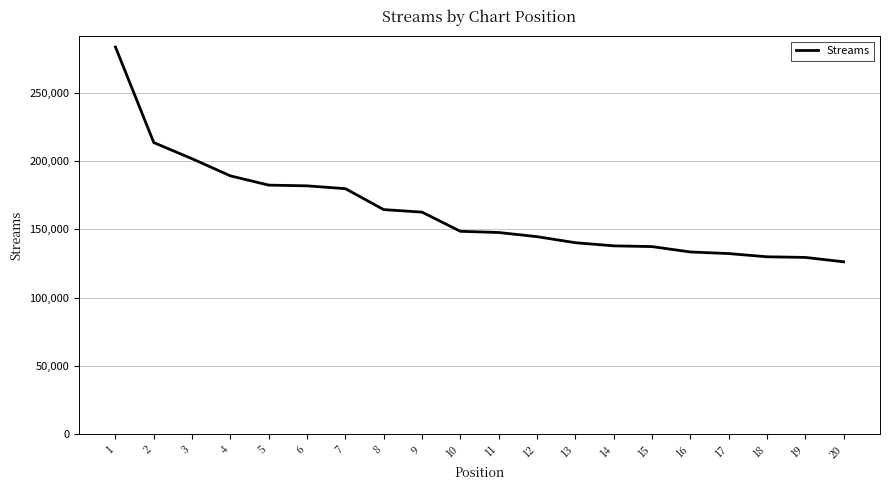

What is the difference between the second highest and second lowest values?

84189